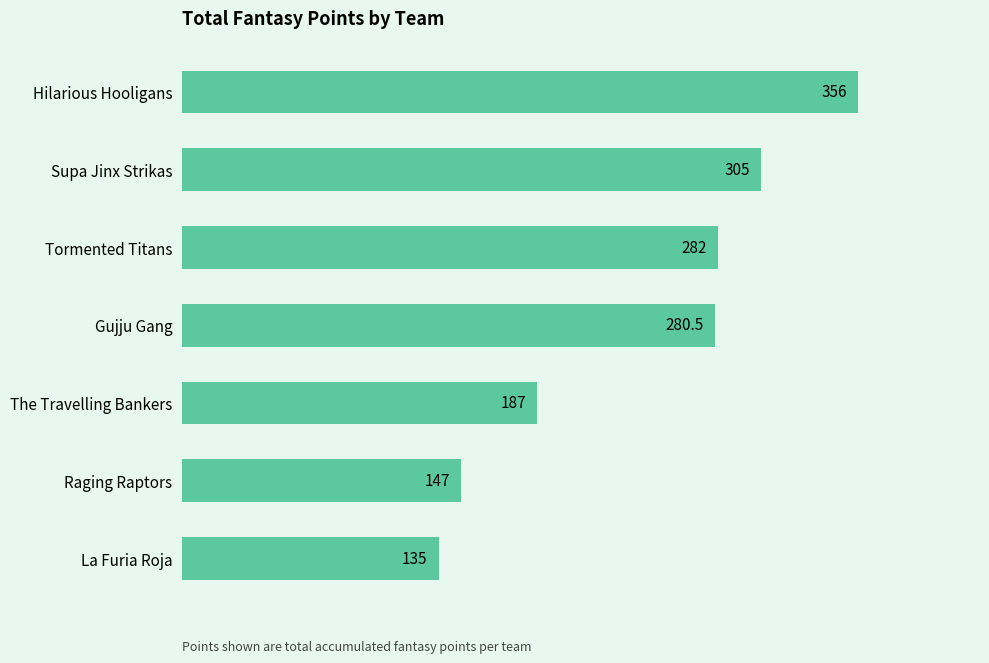

What is the average value?

241.8